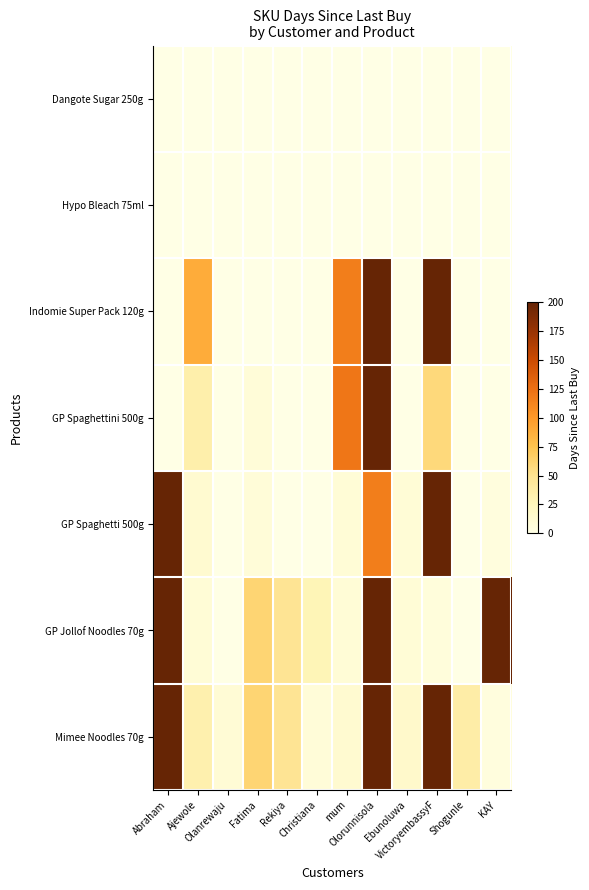

At which category is the sum across all series the highest?

Olorunnisola